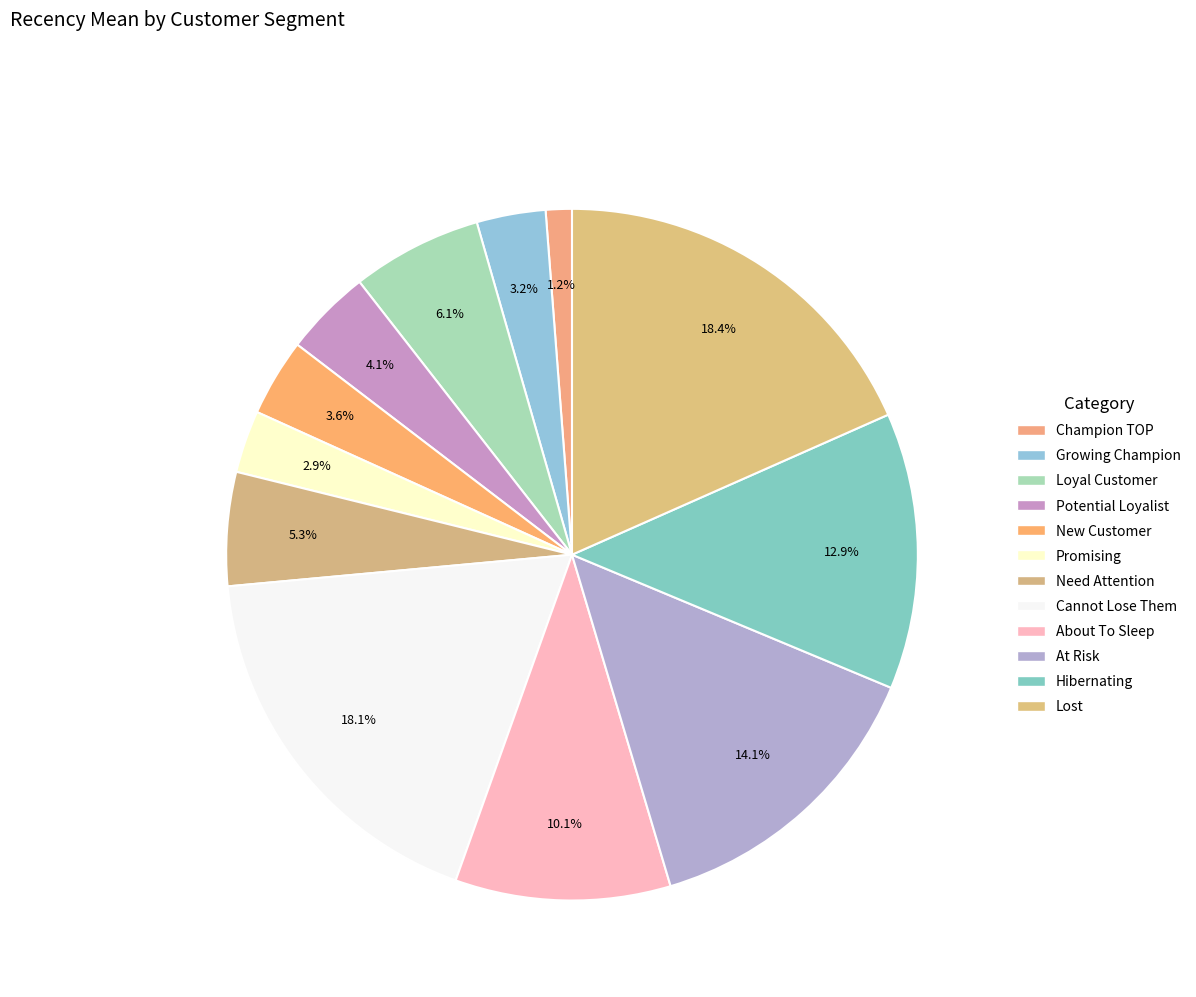

Which category has the biggest portion of the pie?

Lost